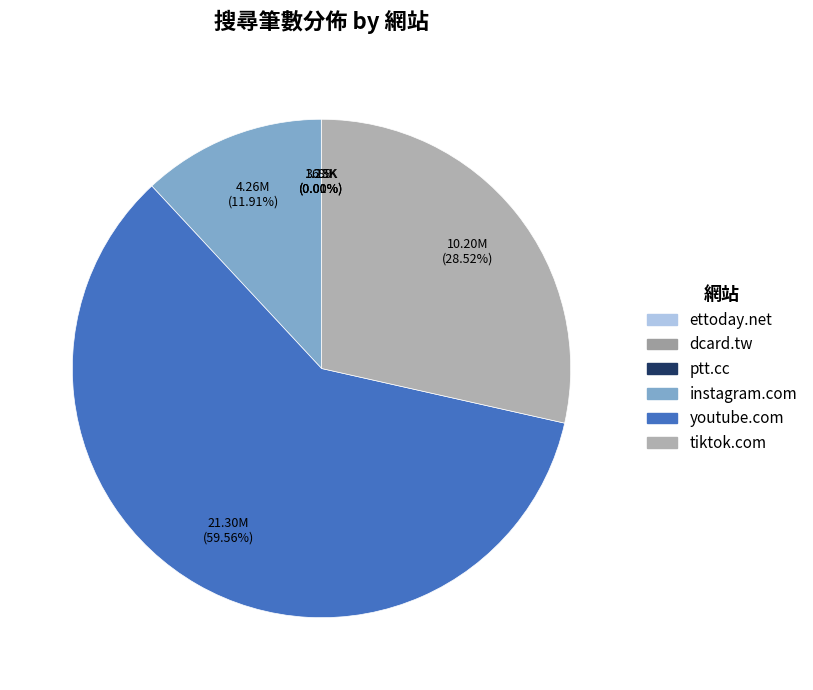

Is it true that dcard.tw is 8% of the pie?

False